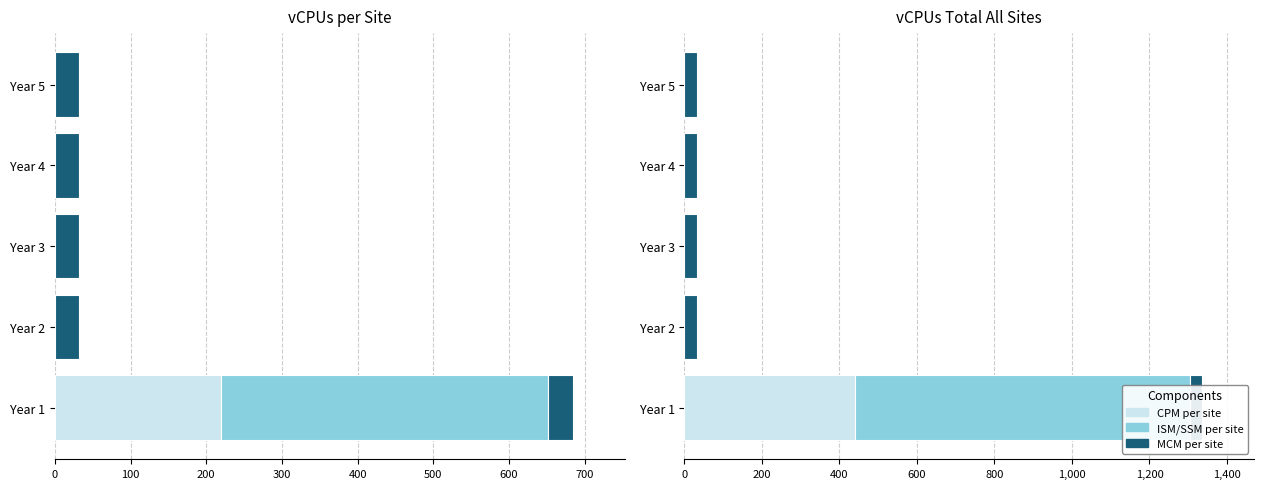

Rank the series at 100 from lowest to highest value.

CPM vCPUs per site, ISM/SSM vCPUs per site, CPM vCPUs total all sites, ISM/SSM vCPUs total all sites, MCM vCPUs per site